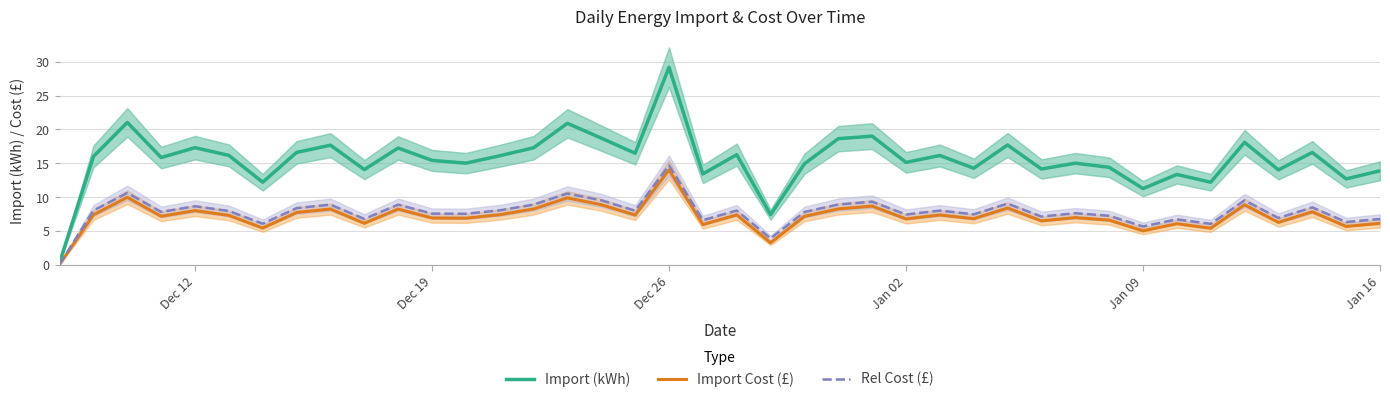

True or false: Rel Cost (£) and Import (kWh) cross at least once.

False